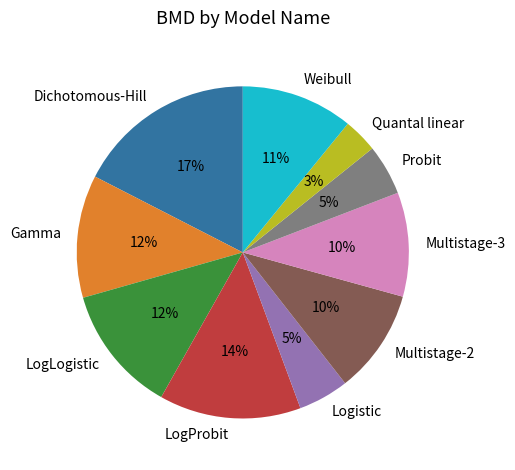

Does Dichotomous-Hill represent more than half of the total?

No